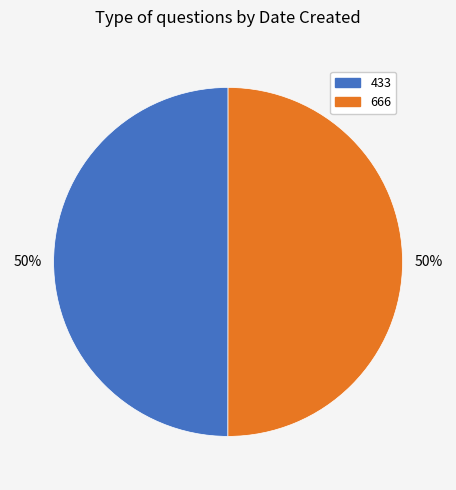

Approximately how many times larger is the value at 666 compared to 433?

1.0